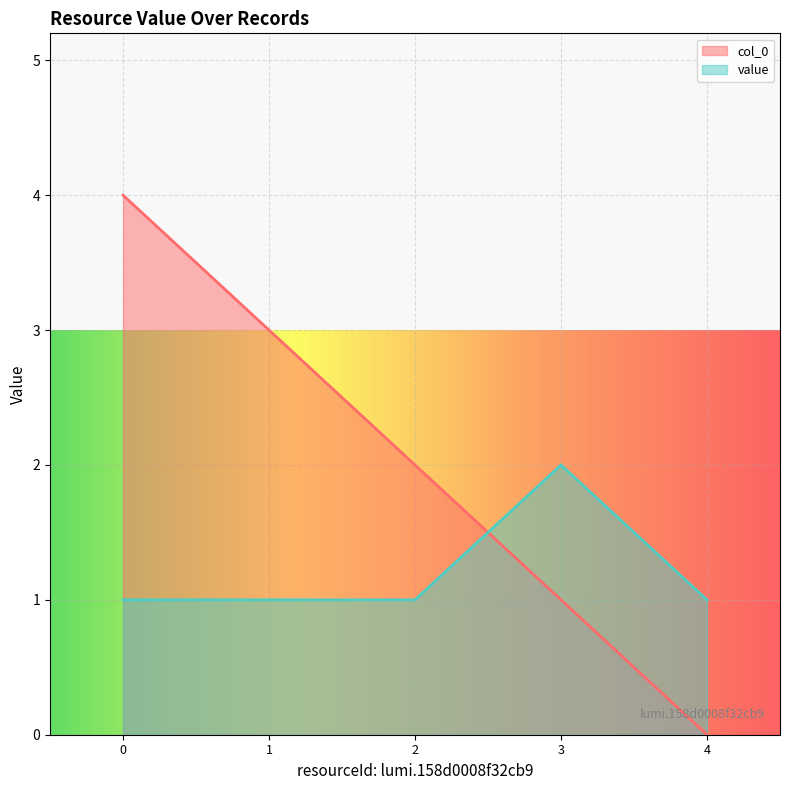

At how many categories does at least one series exceed 0?

5